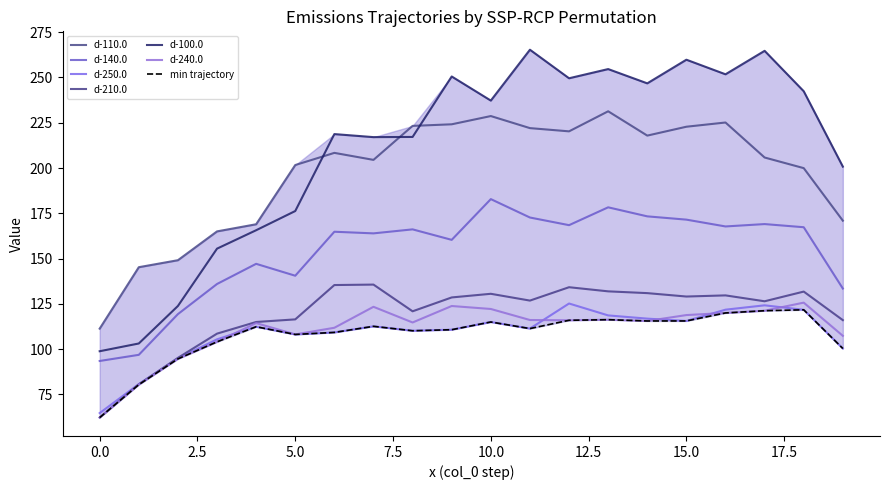

How many times do d-100.0 and d-110.0 cross each other?

3